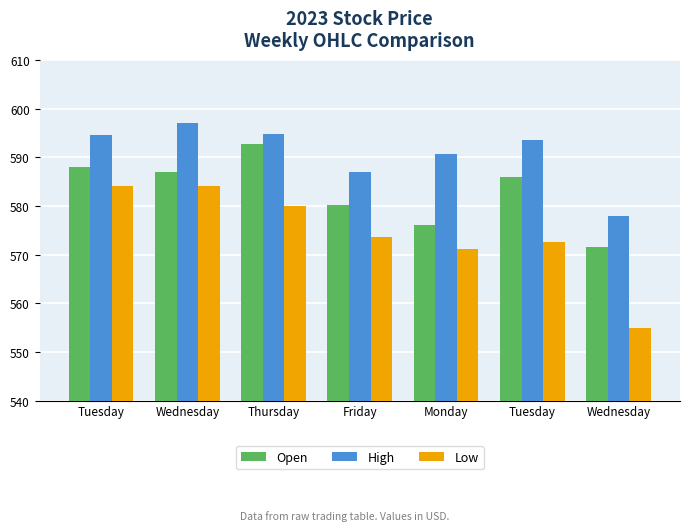

Reading left to right, extract all data points from this chart.

Open: Tuesday=588.1	Wednesday=586.9	Thursday=592.7	Friday=580.1	Monday=576.0	Tuesday=586.0	Wednesday=571.6
High: Tuesday=594.5	Wednesday=596.9	Thursday=594.7	Friday=587.0	Monday=590.7	Tuesday=593.6	Wednesday=578.0
Low: Tuesday=584.1	Wednesday=584.0	Thursday=580.0	Friday=573.6	Monday=571.1	Tuesday=572.5	Wednesday=554.8